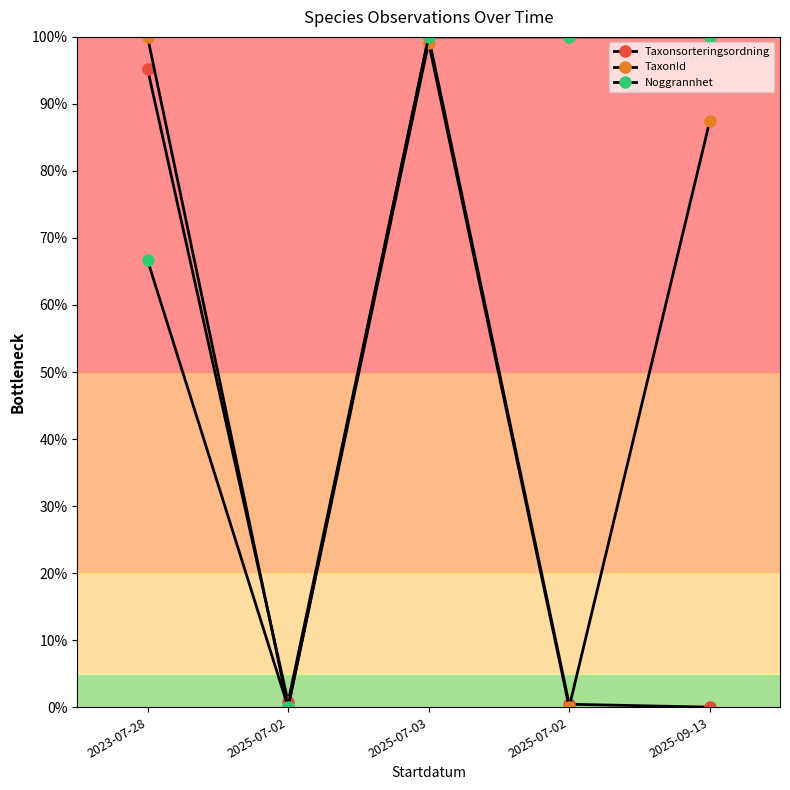

How many data points in TaxonId are above 87?

3